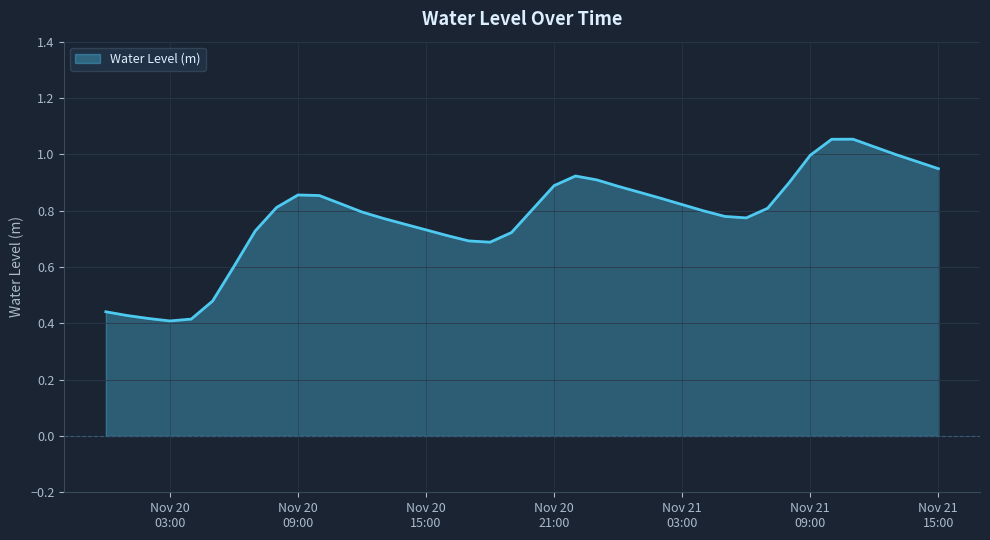

What is the difference between the maximum and minimum values?

0.6